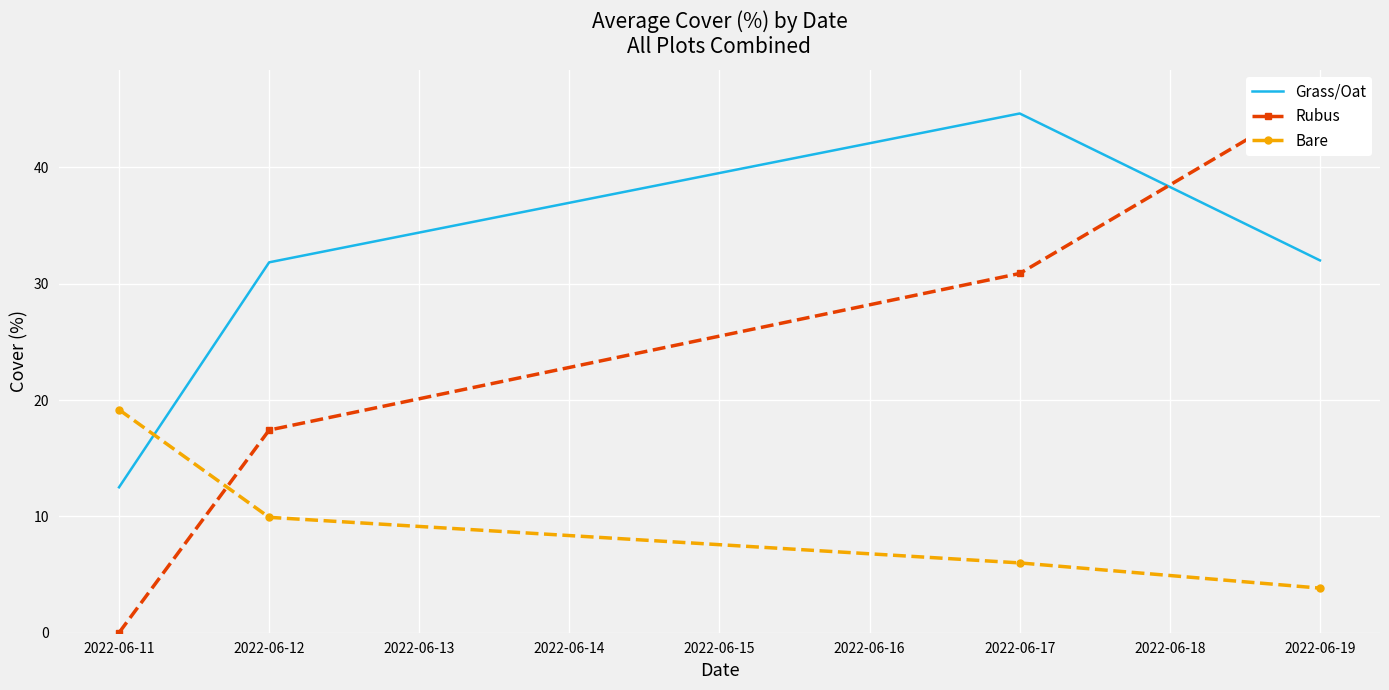

Is the value of Bare at 2022-06-11 greater than the value of Grass/Oat at 2022-06-12?

No